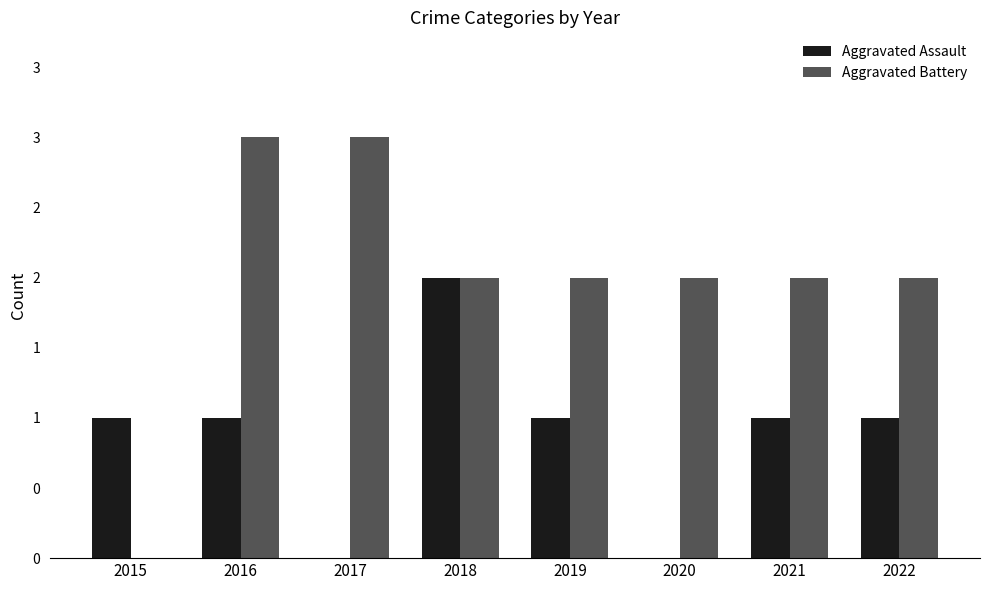

Are the bars grouped side by side (vs. stacked)?

Yes